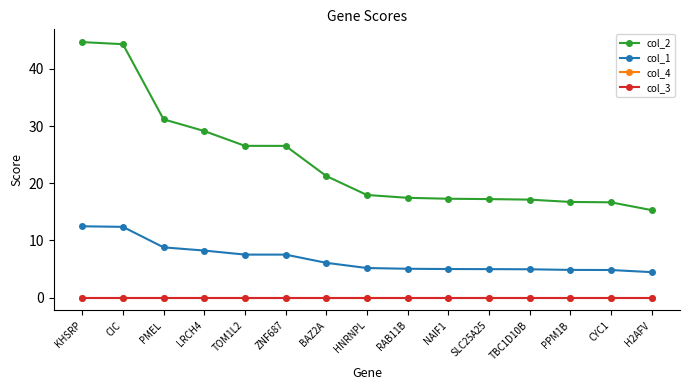

Reading left to right, list all the values displayed in this chart.

col_2: 44.7	44.3	31.2	29.1	26.5	26.5	21.3	18.0	17.5	17.3	17.2	17.1	16.7	16.7	15.3
col_1: 12.5	12.4	8.8	8.2	7.5	7.5	6.1	5.2	5.1	5.0	5.0	5.0	4.9	4.8	4.5
col_4: 0.0	0.0	0.0	0.0	0.0	0.0	0.0	0.0	0.0	0.0	0.0	0.0	0.0	0.0	0.0
col_3: 0.0	0.0	0.0	0.0	0.0	0.0	0.0	0.0	0.0	0.0	0.0	0.0	0.0	0.0	0.0